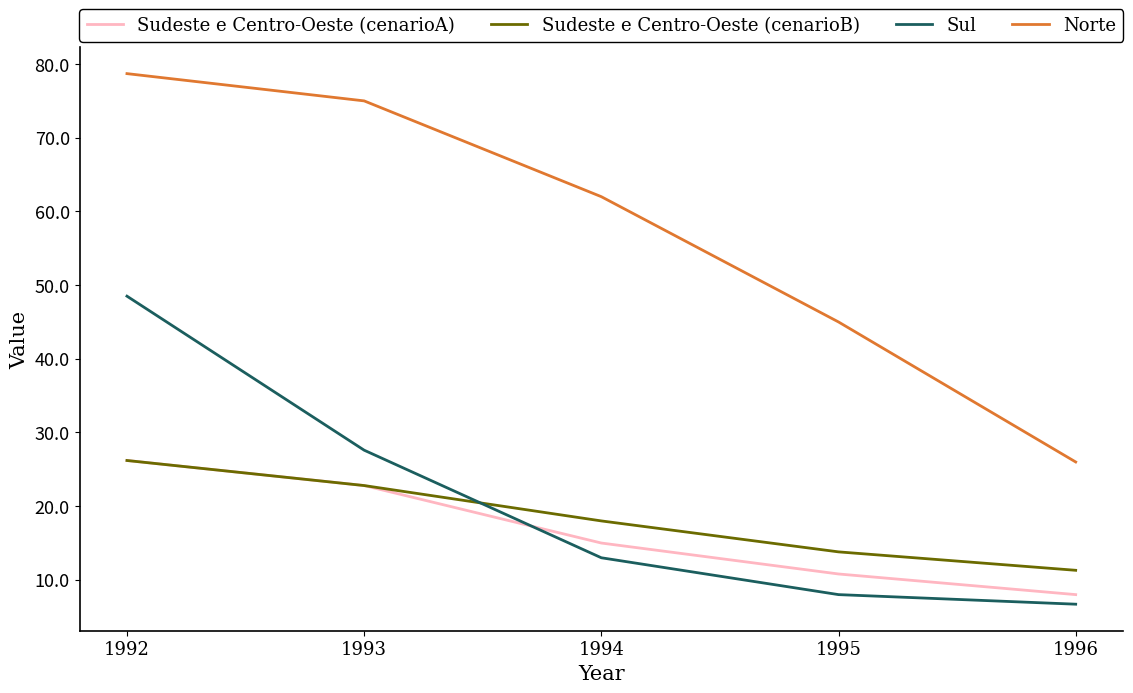

Count the number of data series in this chart.

4